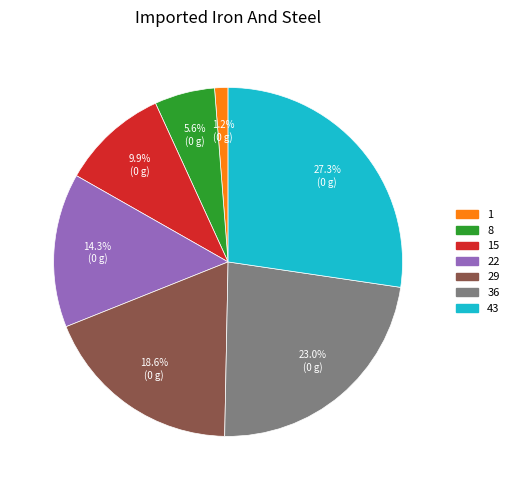

Is there any slice that represents more than half of the pie?

No